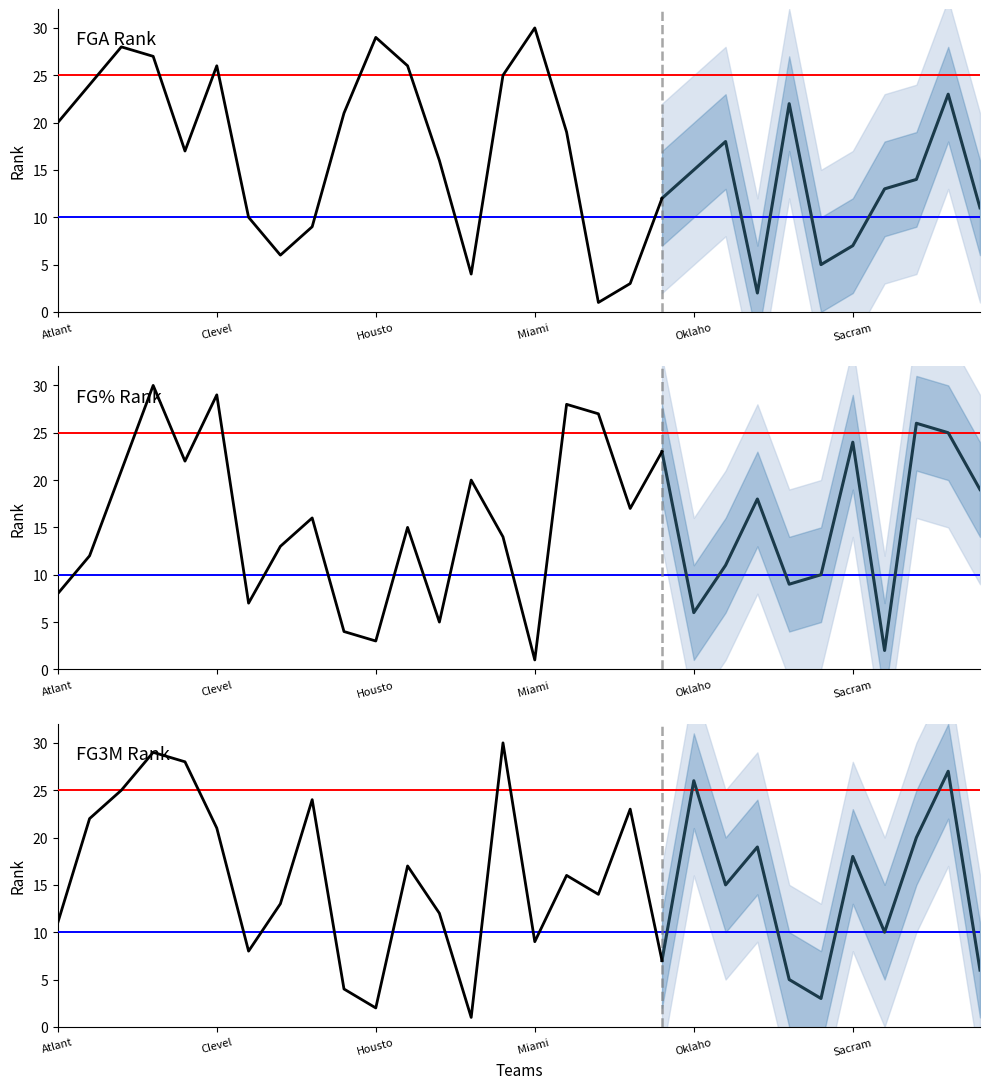

What is the label of the 9th point from the right?

21